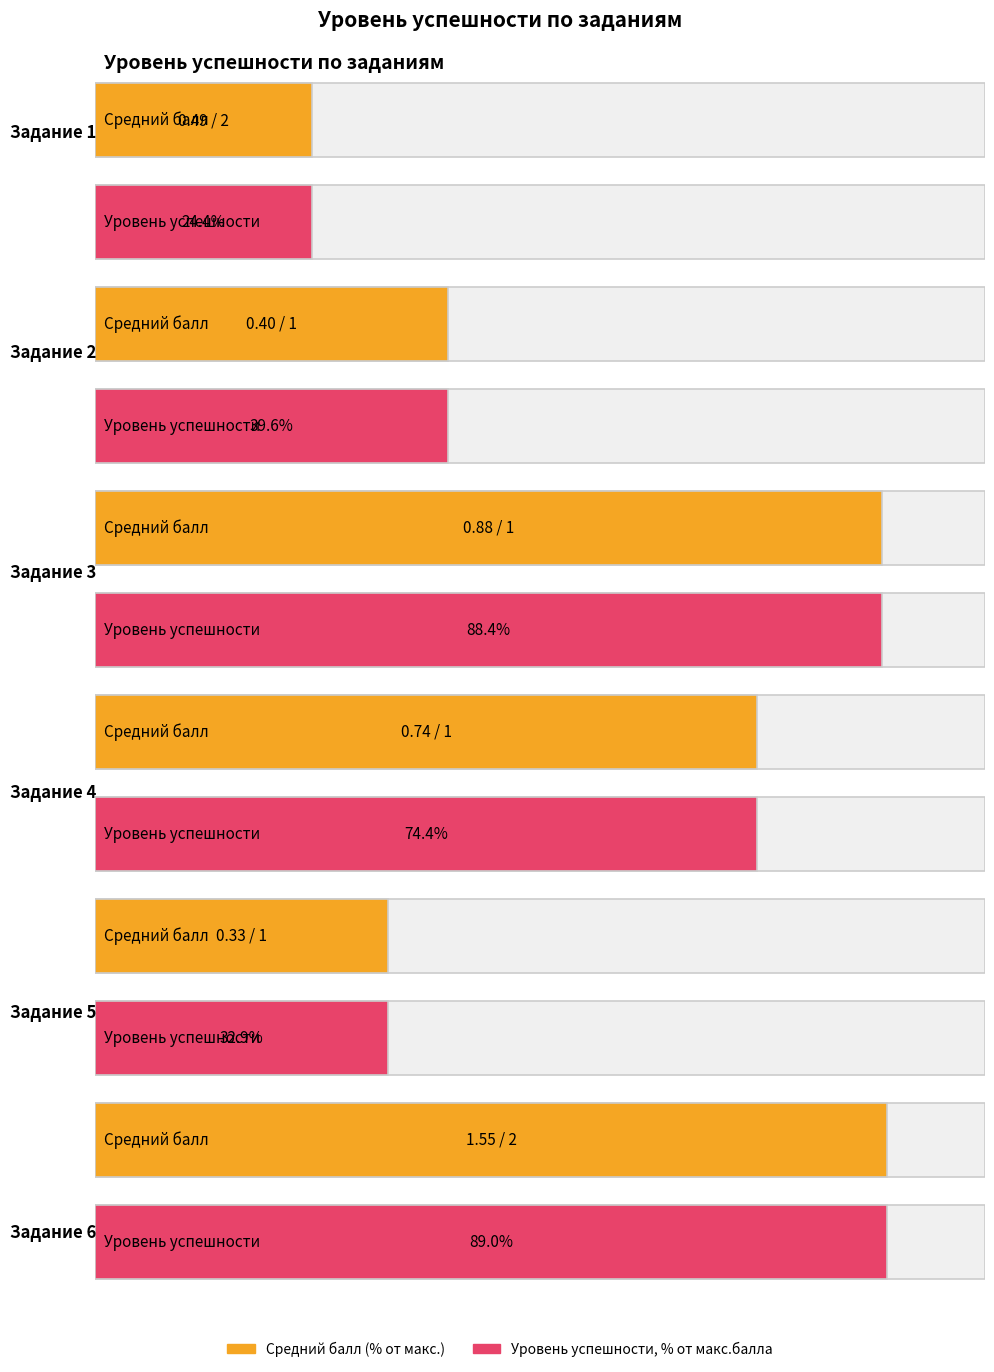

Reading left to right, transcribe all the data shown in this chart.

Средний балл: 1=0.5	2=0.4	3=0.9	4=0.7	5=0.3	6=1.5
Уровень успешности, % от макс.балла: 1=24.4	2=39.6	3=88.4	4=74.4	5=32.9	6=89.0